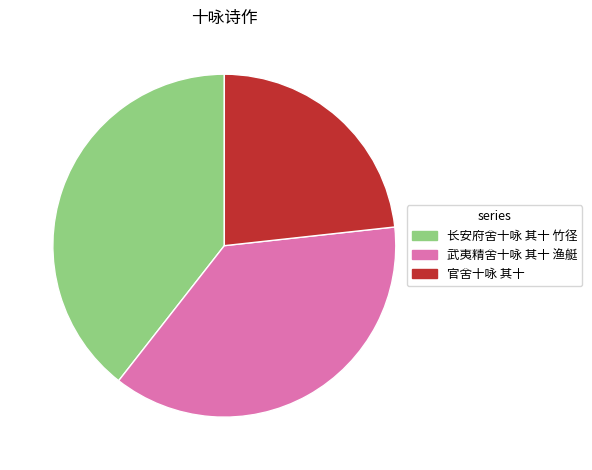

How many segments does this pie chart have?

3